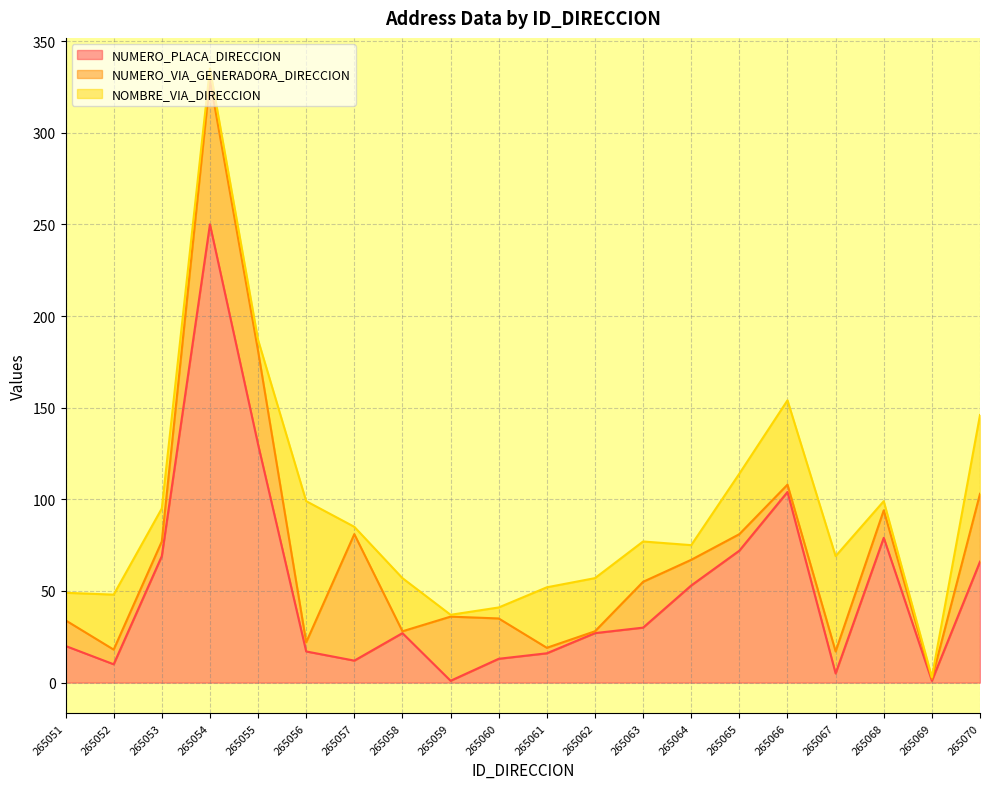

What is the spread (max minus min) of values at 265058?

28